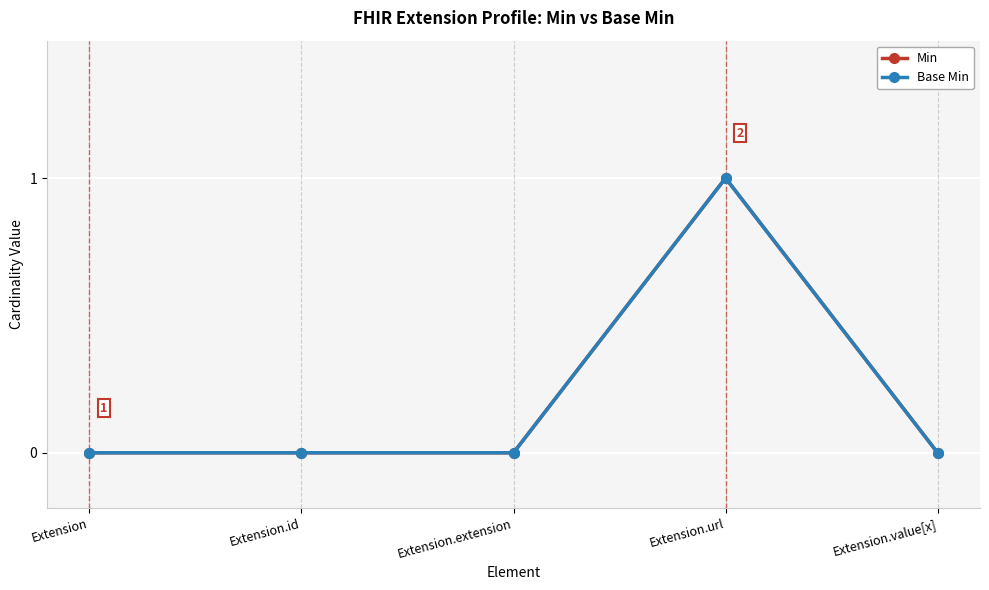

Is this an area chart (filled region under the line)?

No